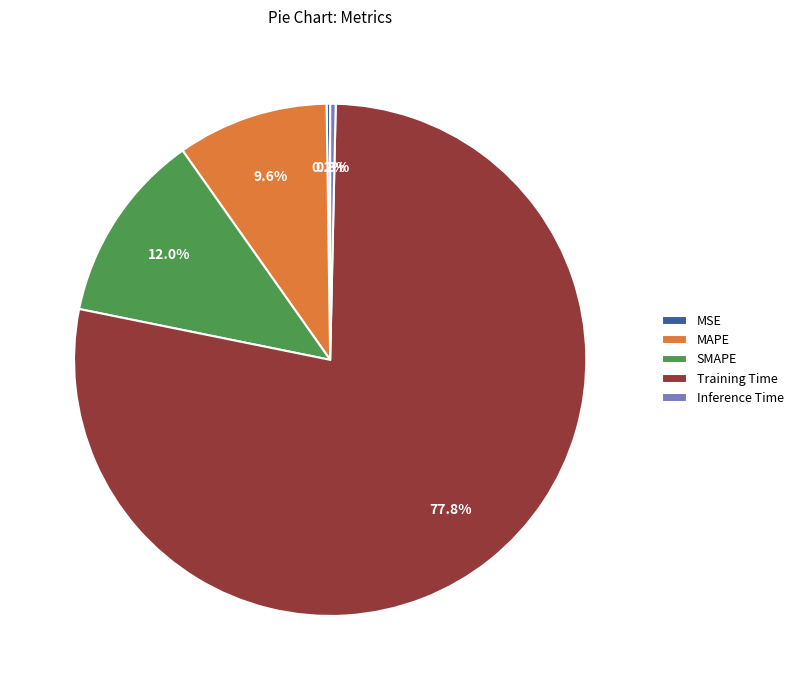

Which slice is the largest?

Training Time